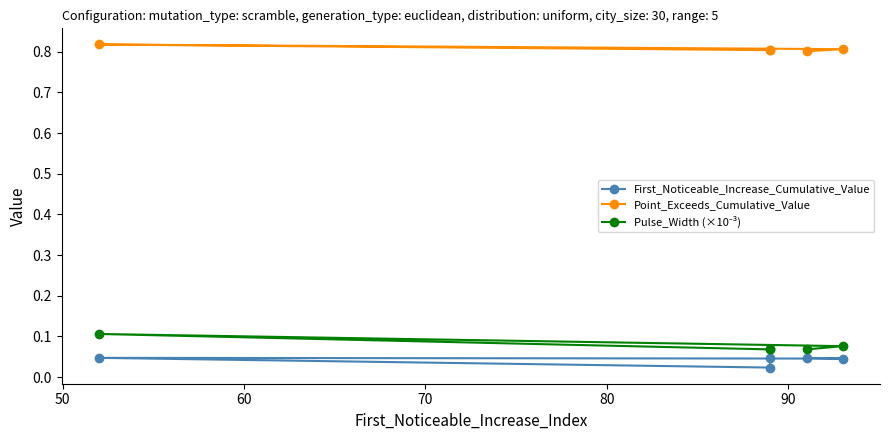

What is the maximum value for Point_Exceeds_Cumulative_Value?

0.8